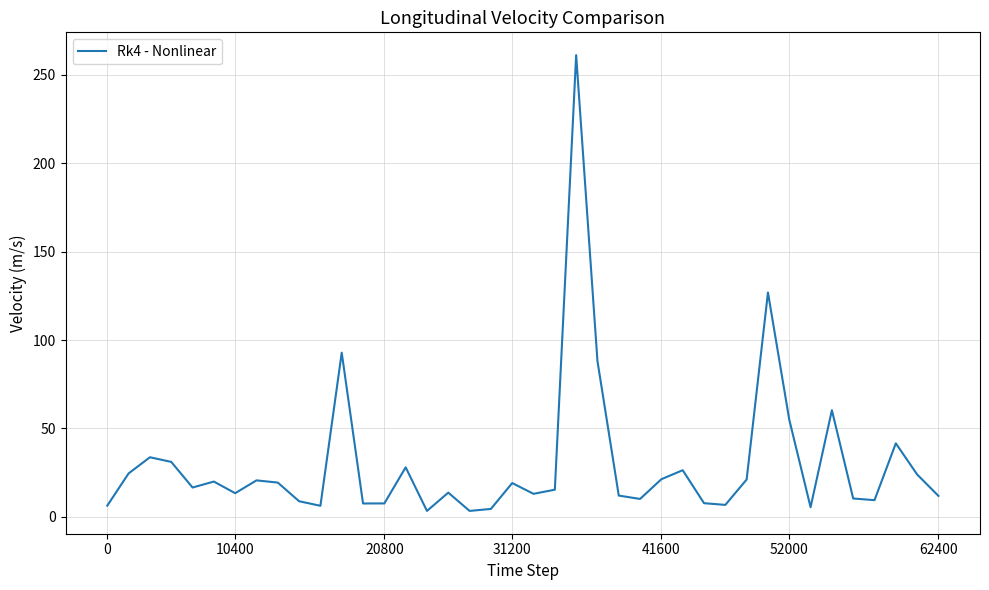

What is the sum of all values?

1209.6